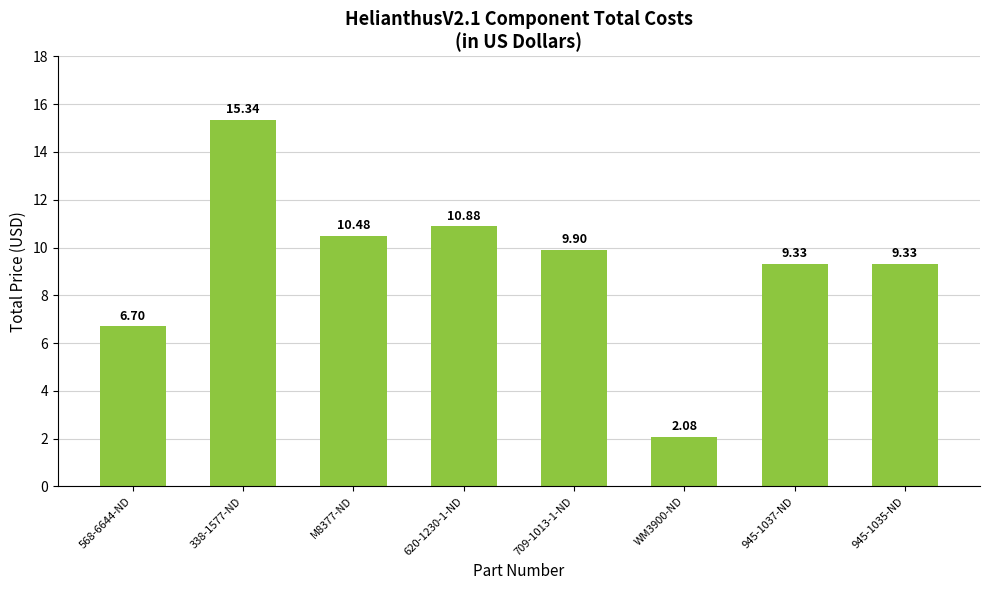

What is the change in value from 568-6644-ND to WM3900-ND?

-4.6